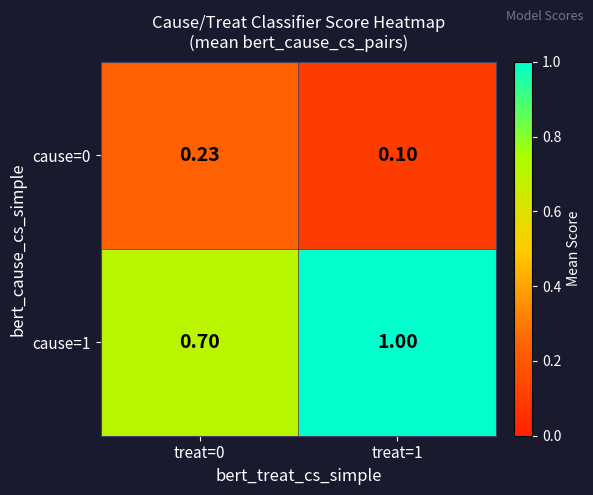

Reading left to right, extract all data points from this chart.

cause=0: treat=0=0.2	treat=1=0.1
cause=1: treat=0=0.7	treat=1=1.0